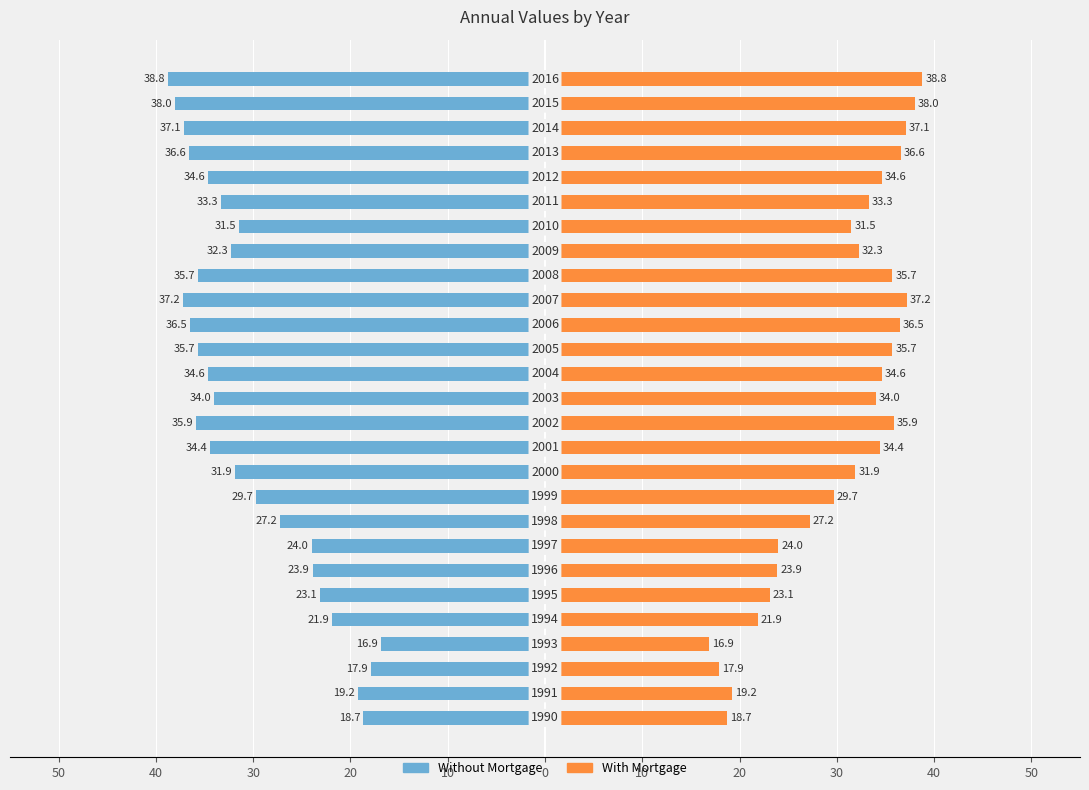

What is the value of the With Mortgage bar at the 23rd from the left?

34.6